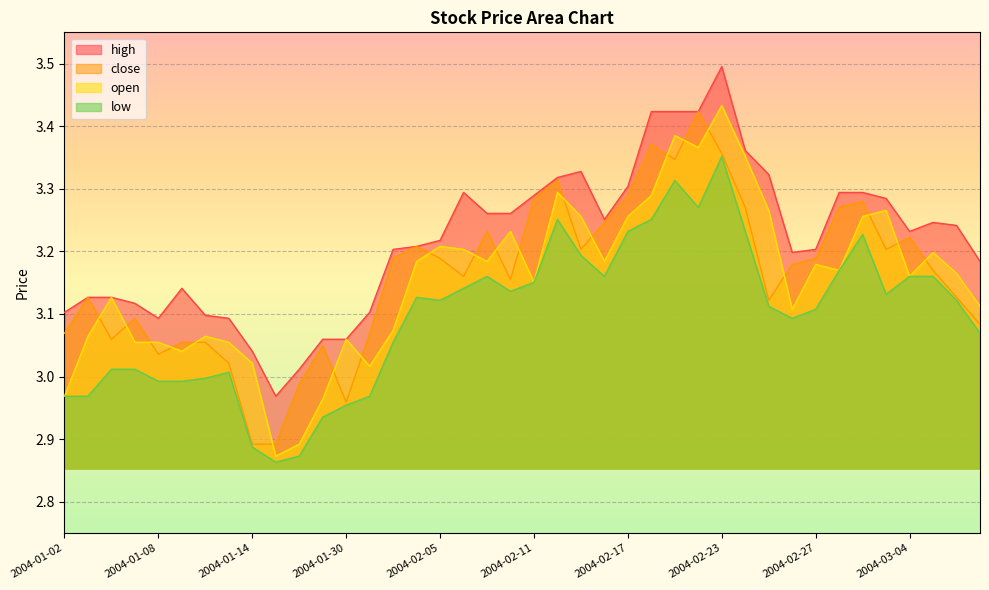

True or false: close and high cross at least once.

False